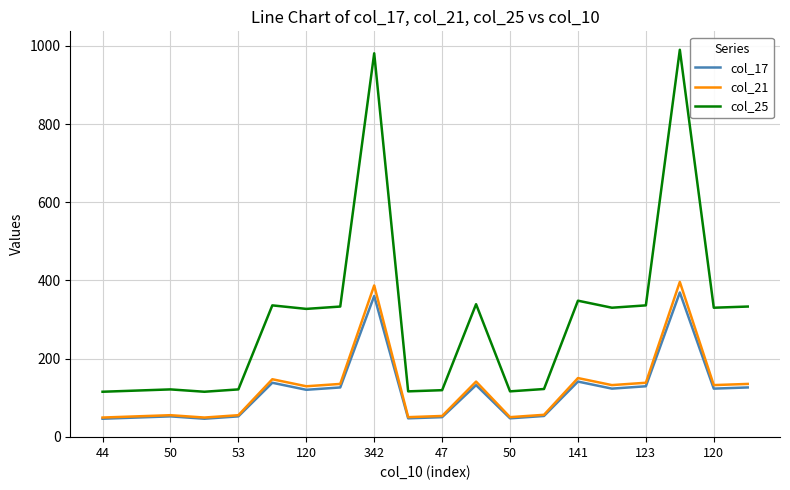

True or false: col_17 and col_25 intersect in this chart.

False